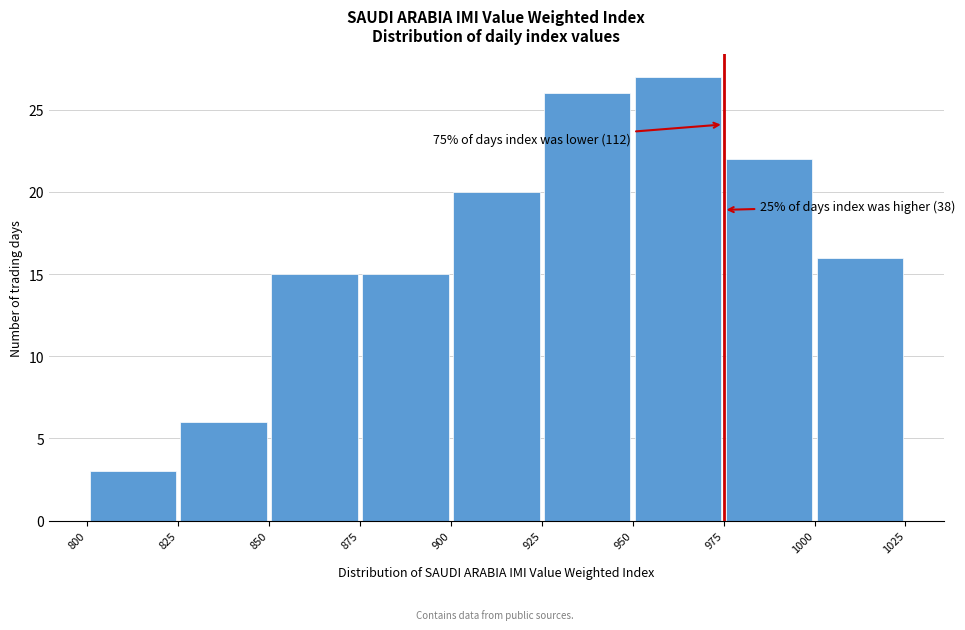

Which range on the x-axis has the tallest bar?

950 to 975